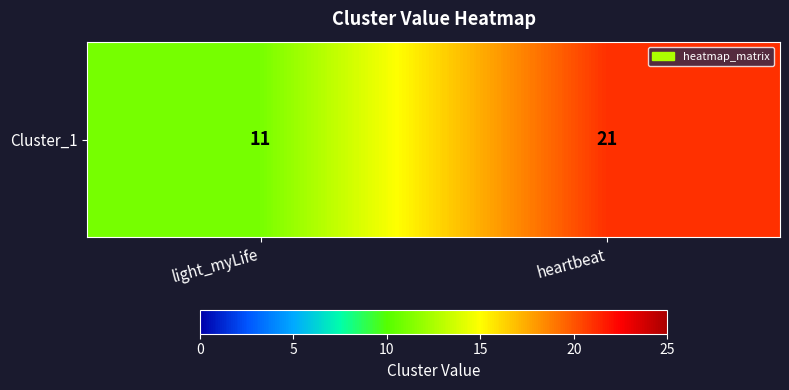

List the labels in order of value, largest first.

heartbeat, light_myLife